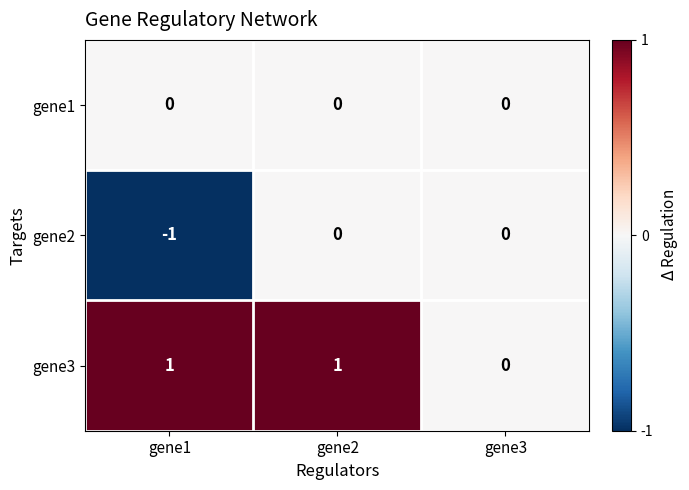

At gene1, list the series in order from largest to smallest.

gene3, gene1, gene2